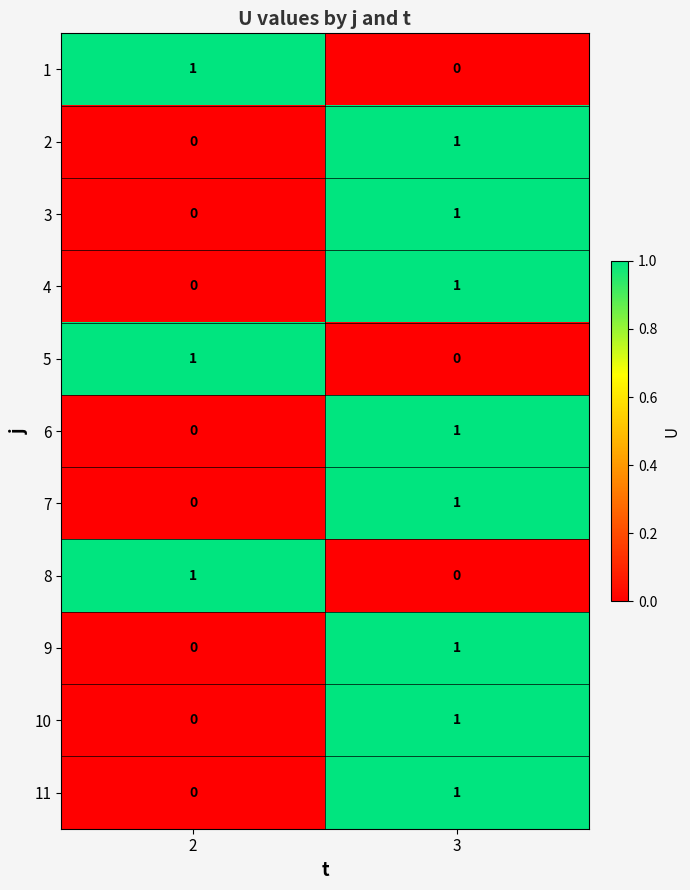

At which category is the sum across all series the highest?

3